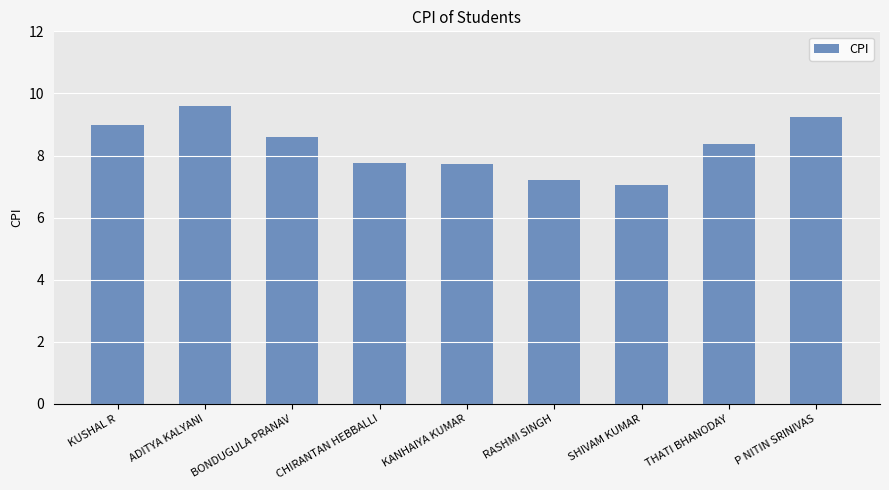

What is the difference between the maximum and minimum values?

2.5